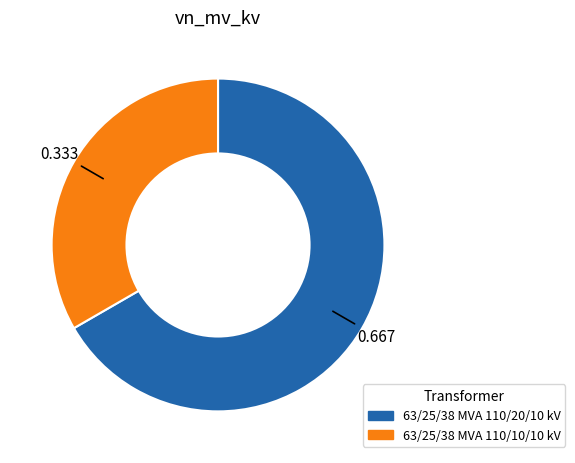

The 63/25/38 MVA 110/10/10 kV slice represents 45% of the pie. True or false?

False